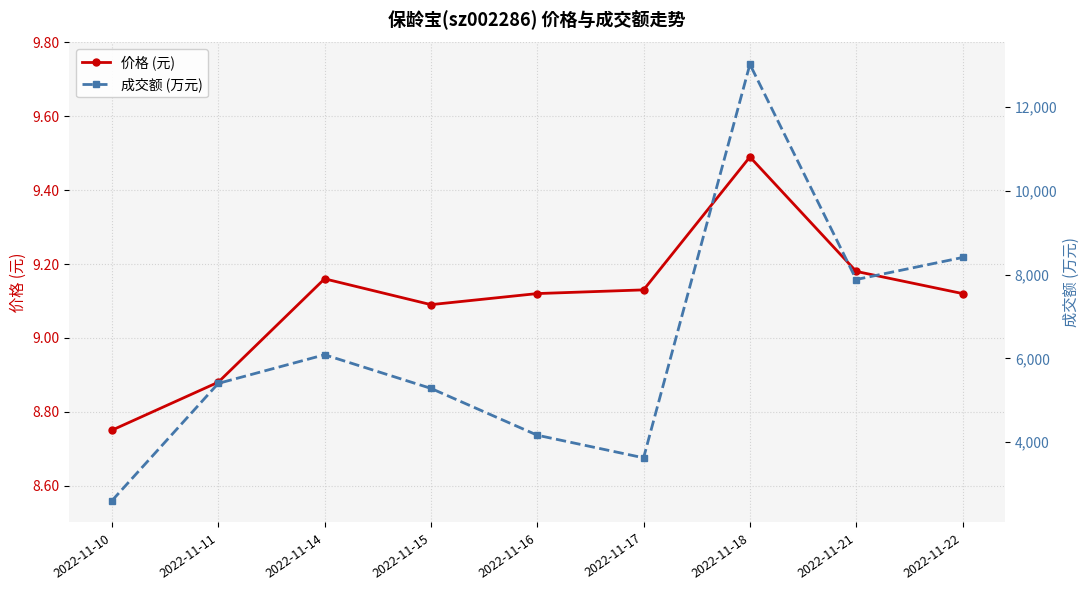

Is it true that 价格 (元) equals 14.3 at 2022-11-17?

False